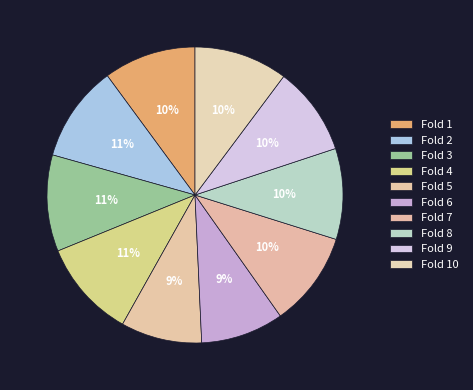

Count the number of slices in the pie.

10